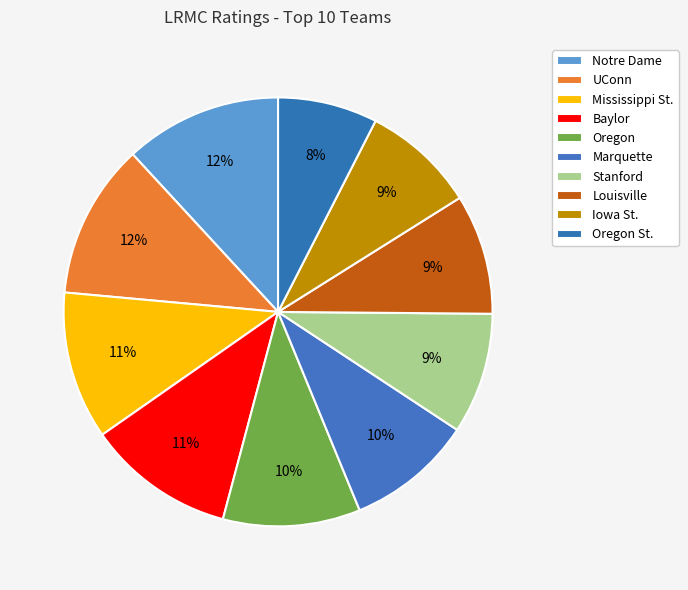

Does any single category account for the majority?

No